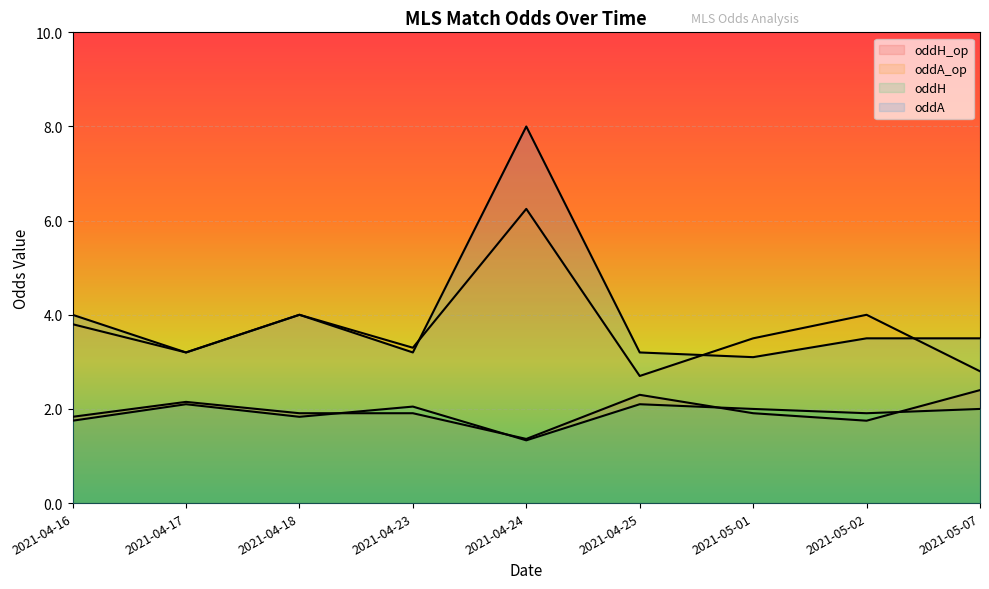

What is the total value across all series at 2021-04-16?

11.4